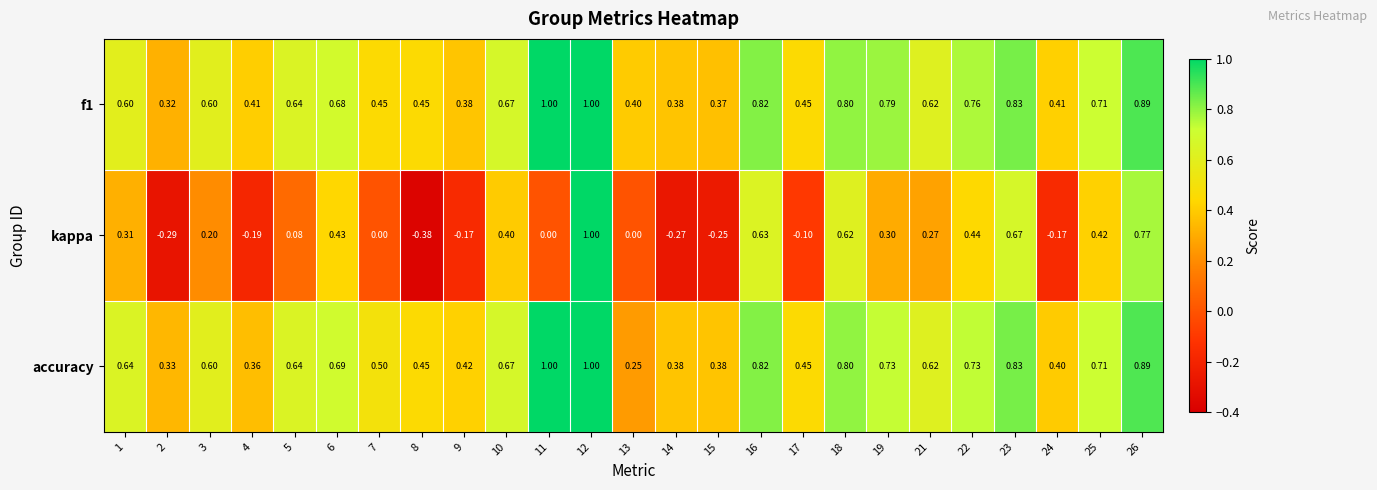

Which series has the widest spread of values?

kappa